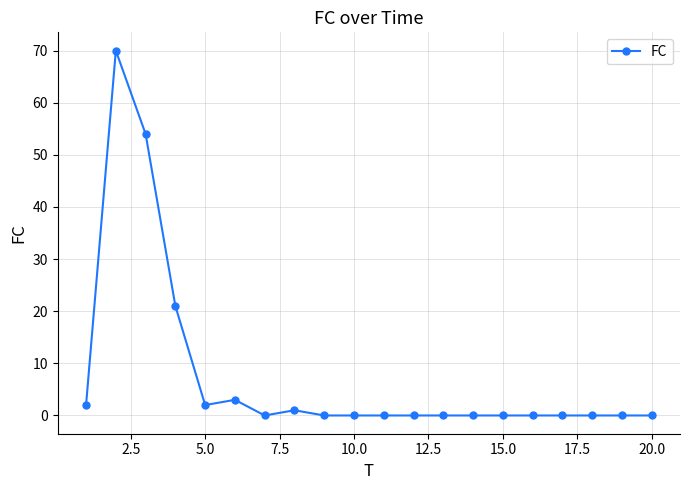

True or false: there are more than 1 points higher than both neighbors.

True